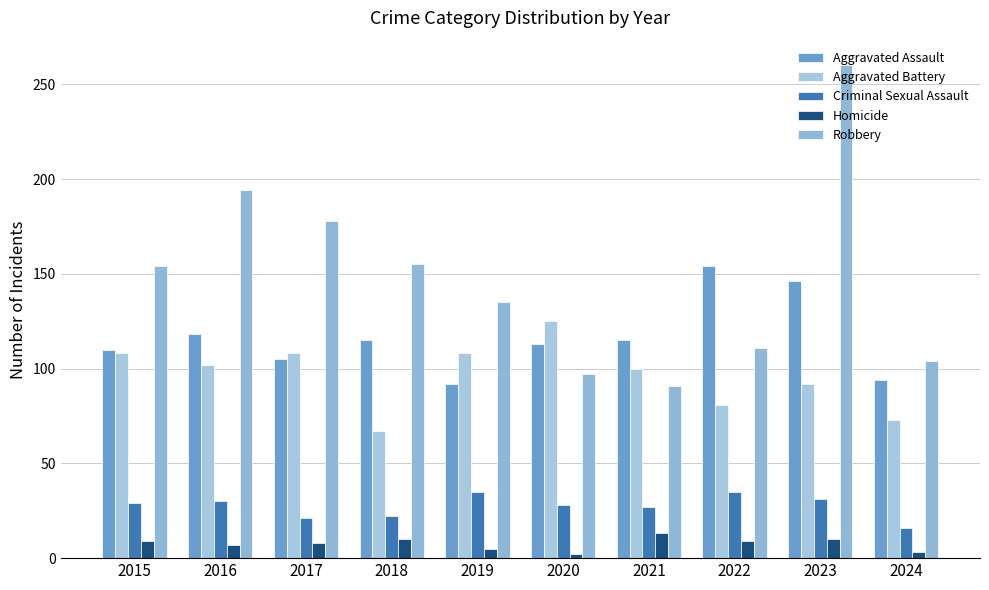

How many bars are there in each group?

5